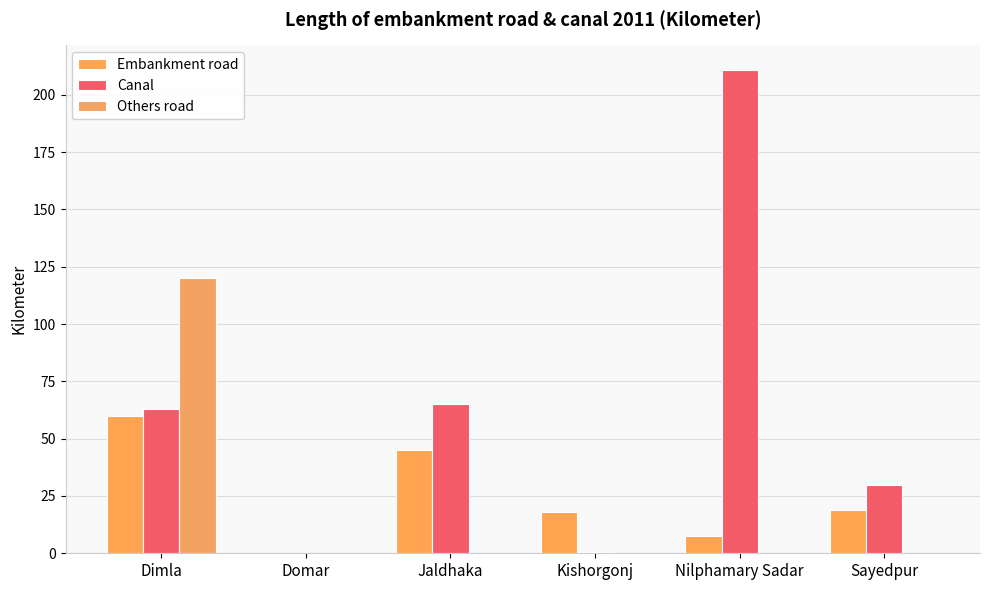

True or false: Embankment road has a value of 31.8 at Kishorgonj.

False